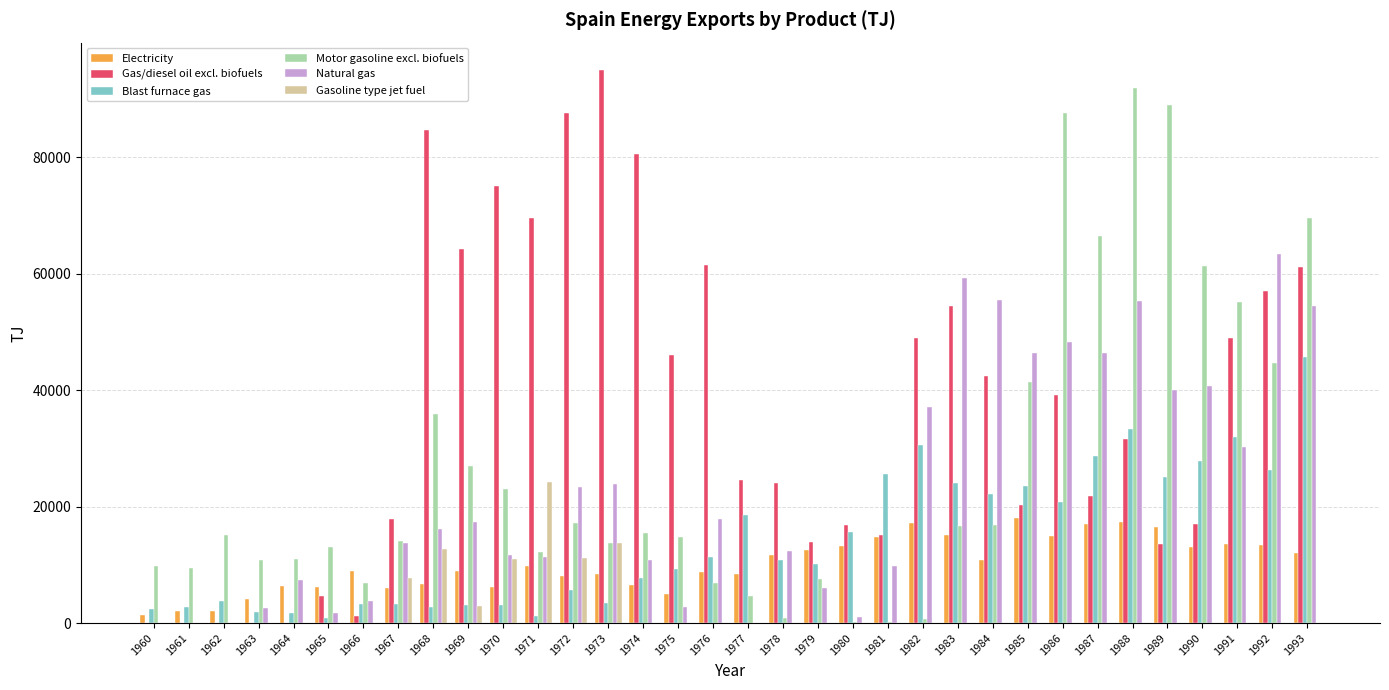

How many data points does each series have?

34